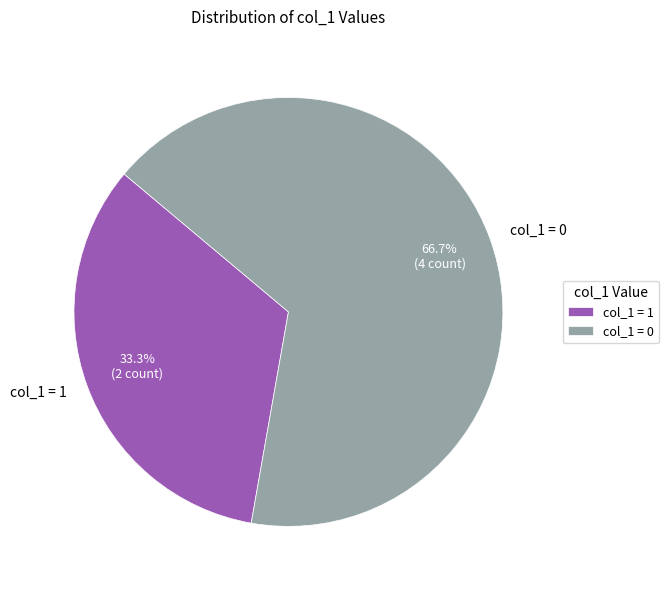

Which slice is the largest?

col_1 = 0